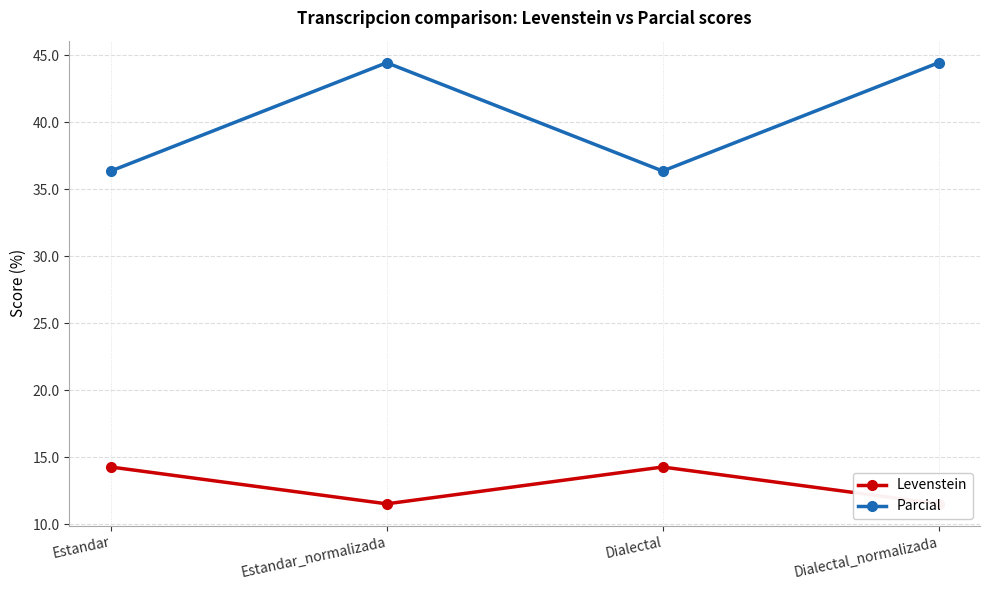

What value does the Levenstein series have at Dialectal?

14.3